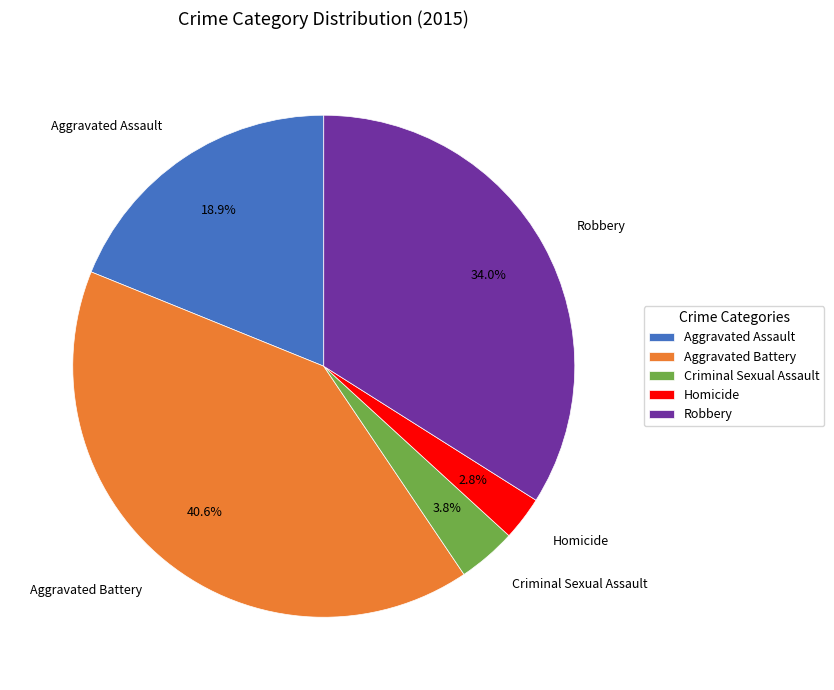

To the nearest percent, what portion does Aggravated Battery represent?

41%